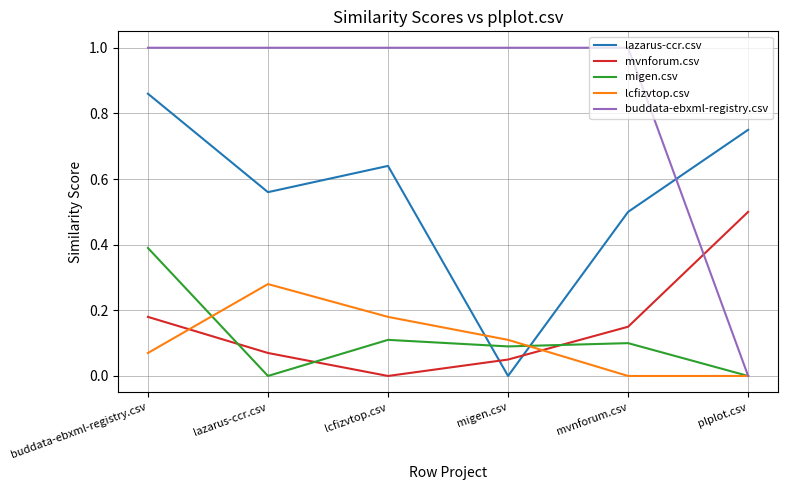

The migen.csv series shows 0.0 at plplot.csv. True or false?

True